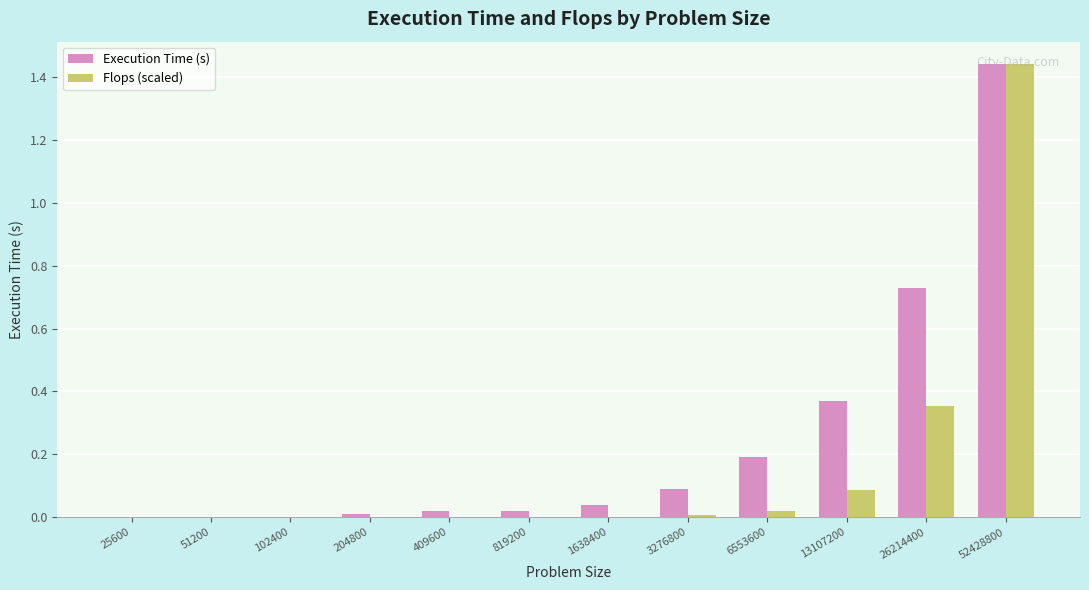

What is the sum of all Execution Time (s) values?

2.9